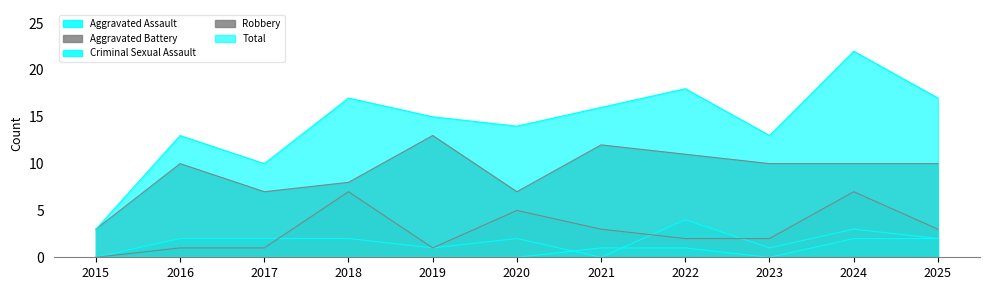

What is the greatest value displayed?

22